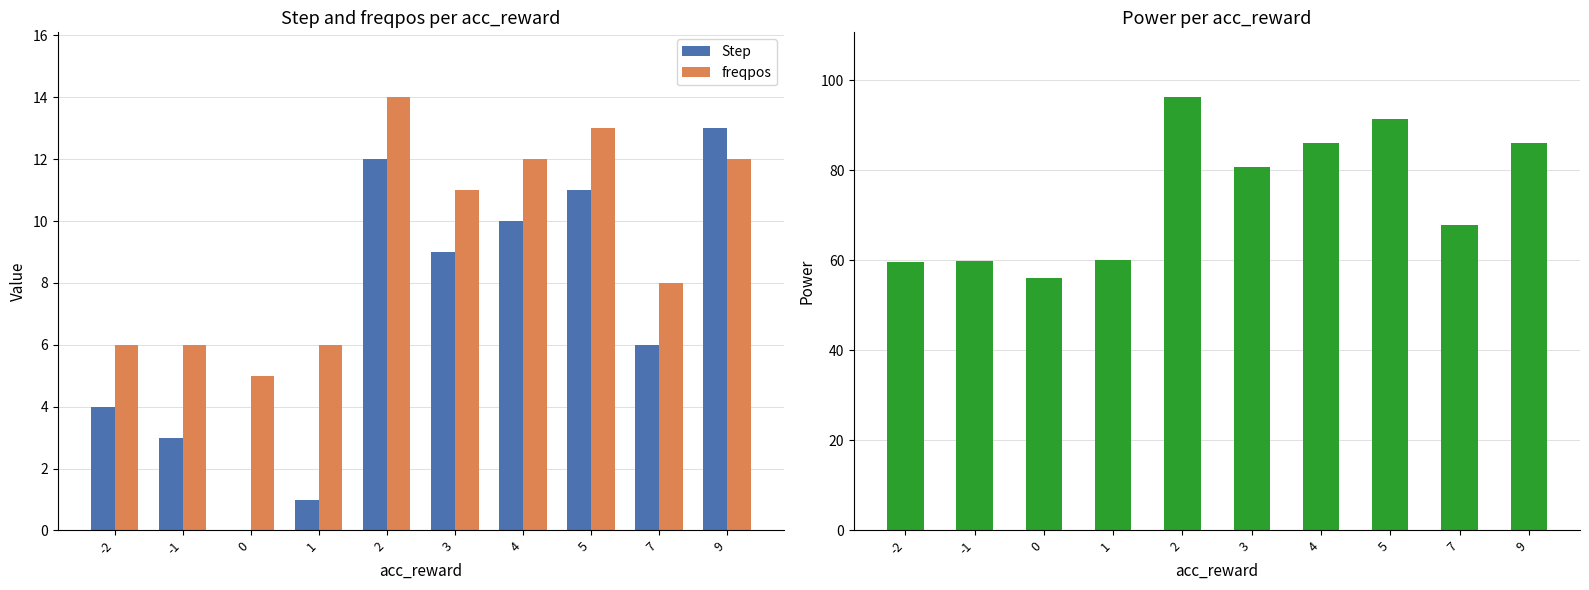

The freqpos series shows 12.0 at 4. True or false?

True